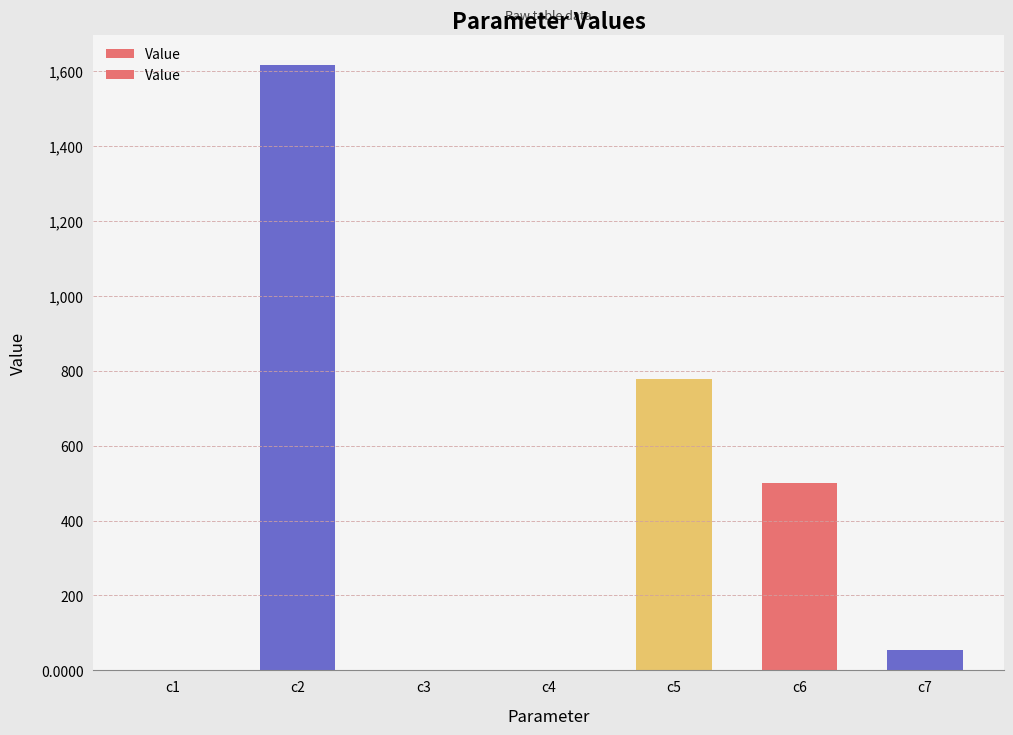

What is the maximum value shown in the chart?

1615.6